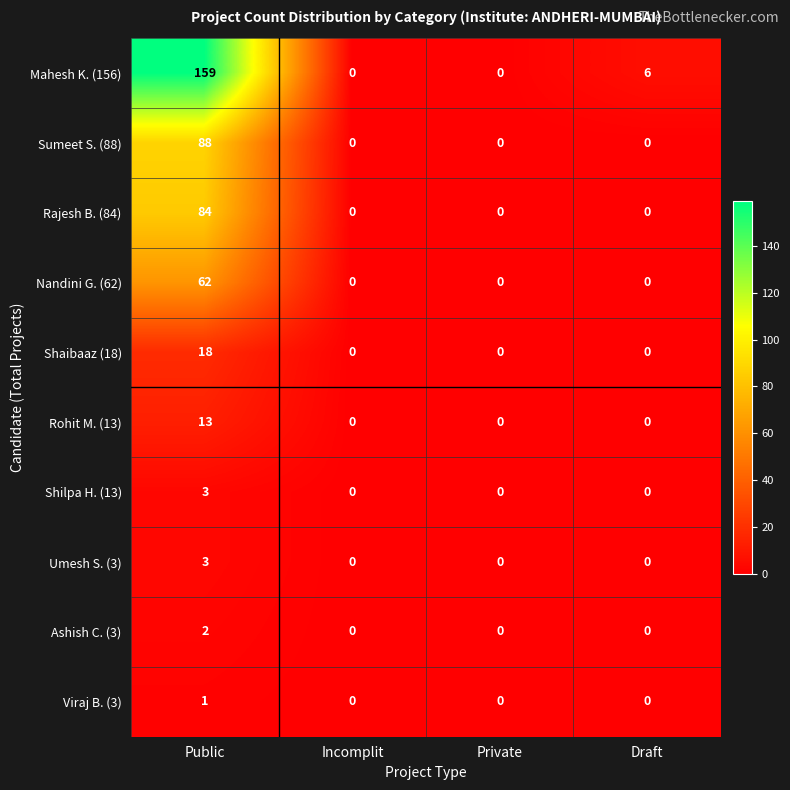

The value of Ashish C. (3) at Private is 0. True or false?

True